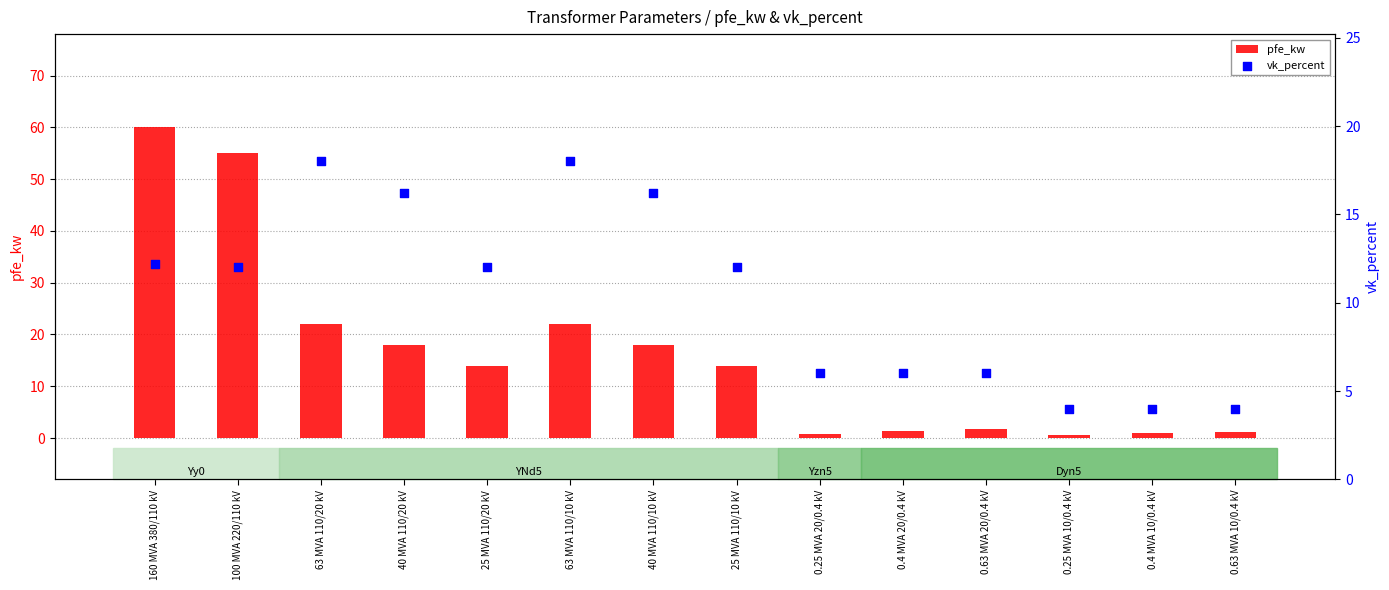

What is the total value across all series at 25 MVA 110/20 kV?

26.0